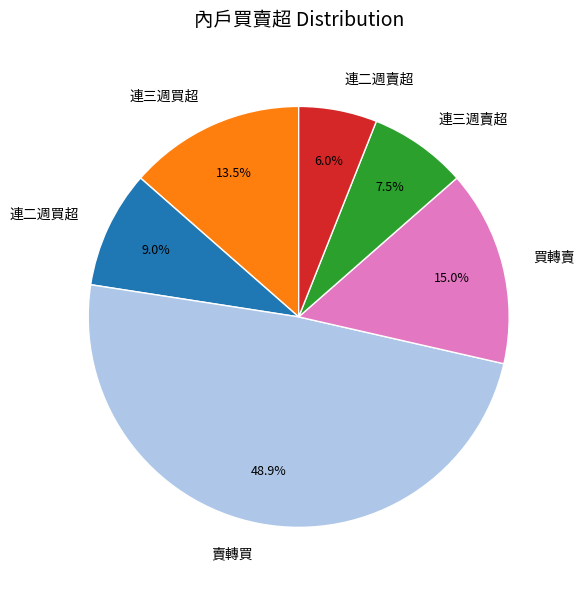

The 連二週賣超 slice represents 6% of the pie. True or false?

True